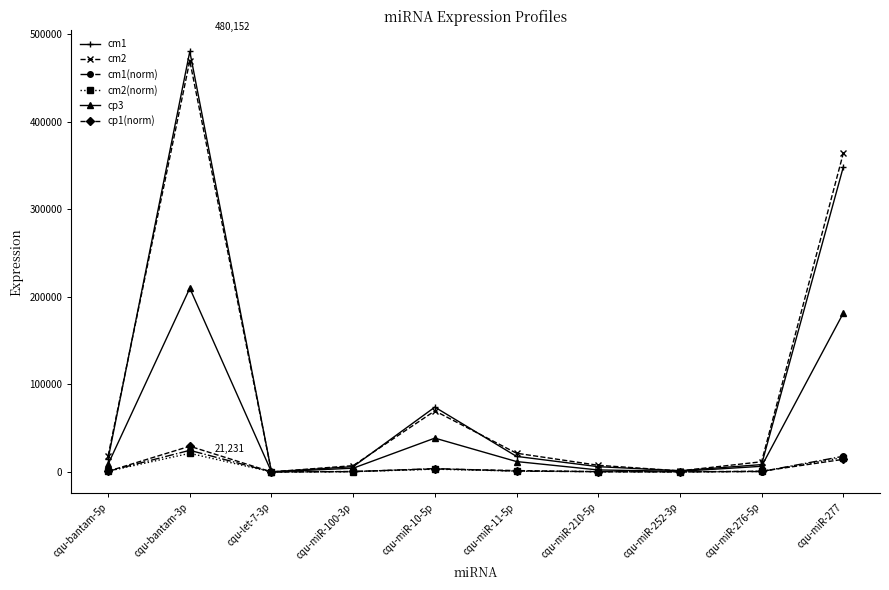

Count the number of categories in the chart.

10